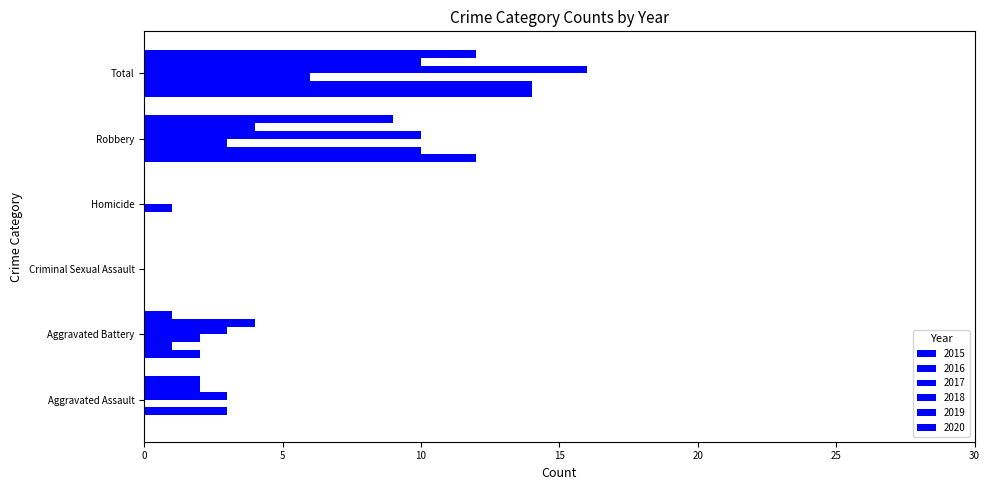

What is the sum of the 2015 values at Total and Aggravated Battery?

16